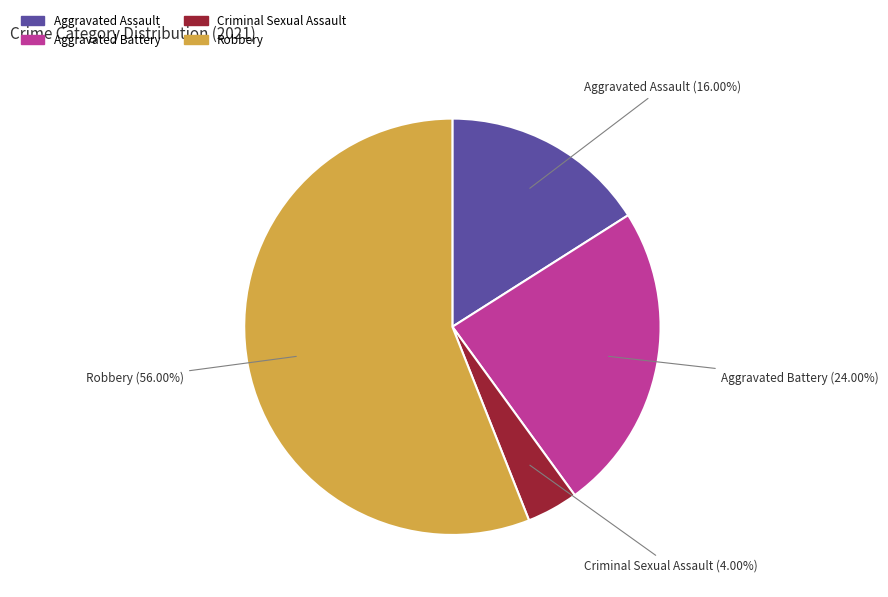

Approximately how many times larger is the value at Aggravated Battery compared to Aggravated Assault?

1.5